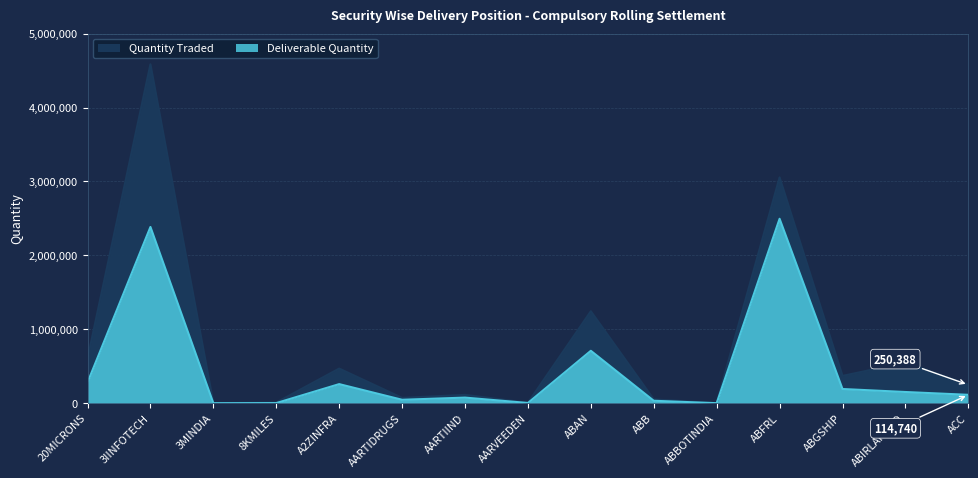

Reading left to right, what are all the values shown in this chart?

Quantity Traded: 20MICRONS=602703	3IINFOTECH=4584247	3MINDIA=2134	8KMILES=9388	A2ZINFRA=469610	AARTIDRUGS=73041	AARTIIND=114098	AARVEEDEN=6465	ABAN=1244602	ABB=52493	ABBOTINDIA=2210	ABFRL=3054438	ABGSHIP=370225	ABIRLANUVO=550729	ACC=250388
Deliverable Quantity: 20MICRONS=280701	3IINFOTECH=2384662	3MINDIA=1514	8KMILES=2952	A2ZINFRA=259510	AARTIDRUGS=47852	AARTIIND=77031	AARVEEDEN=4405	ABAN=710092	ABB=34345	ABBOTINDIA=1671	ABFRL=2495414	ABGSHIP=193470	ABIRLANUVO=152848	ACC=114740